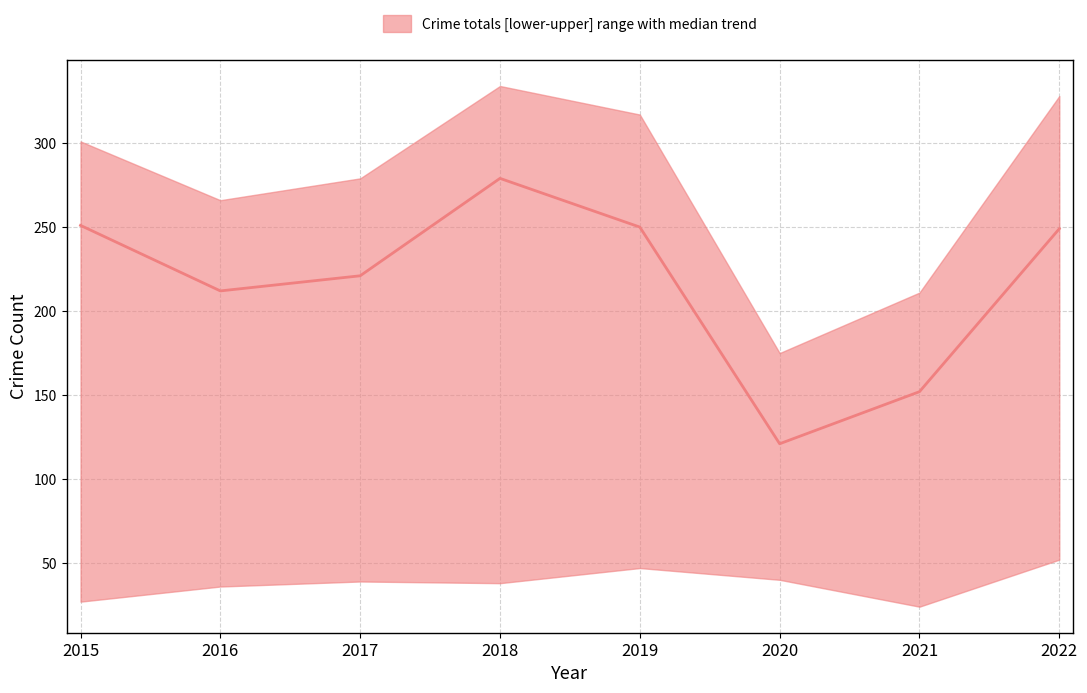

True or false: upper and lower cross at least once.

False